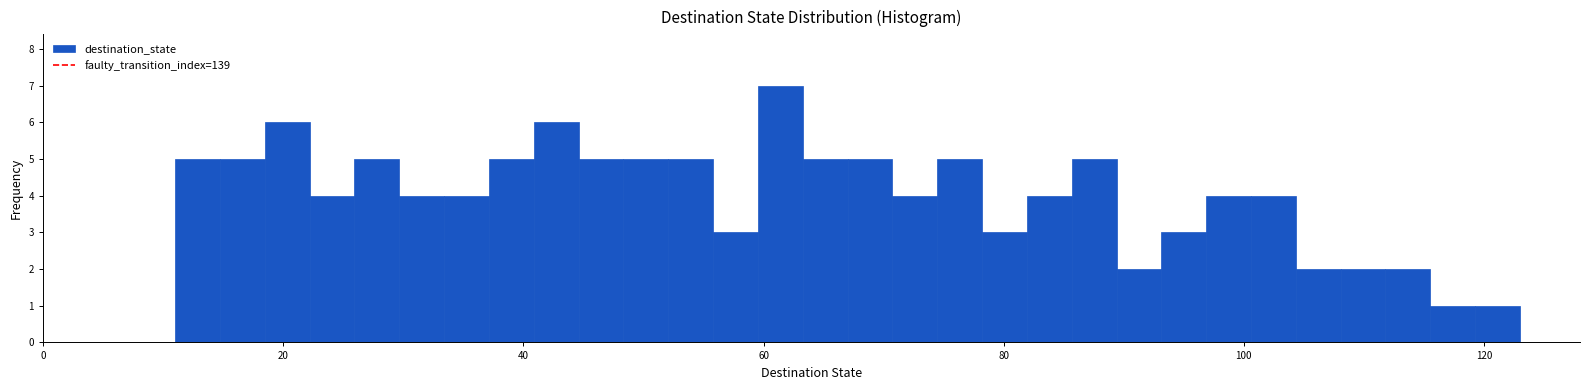

Read against the x-axis, roughly where is the centre of the tallest bar?

62